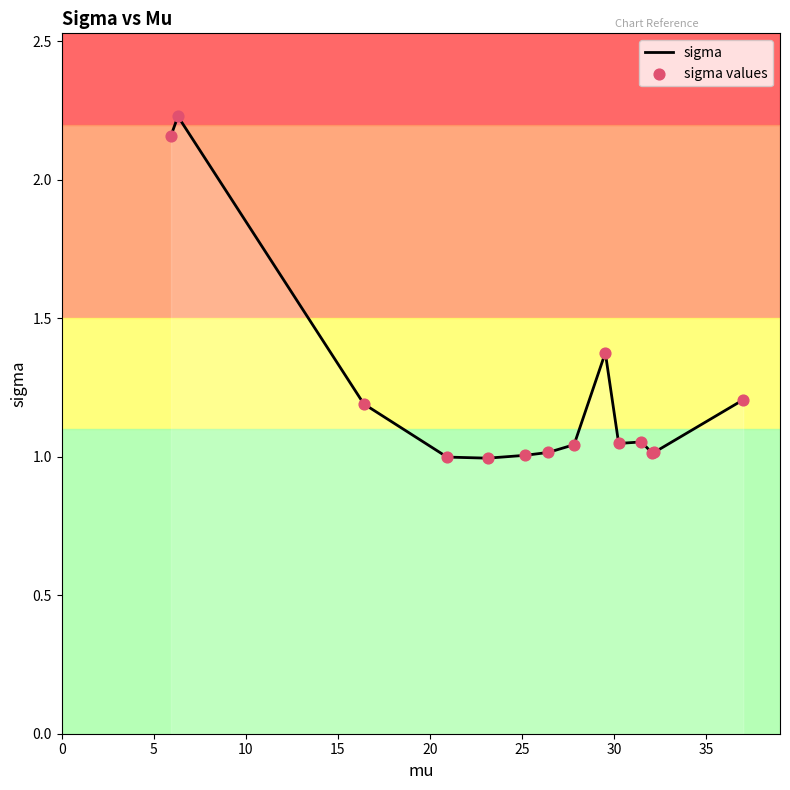

What is the difference between the maximum and minimum values?

1.2